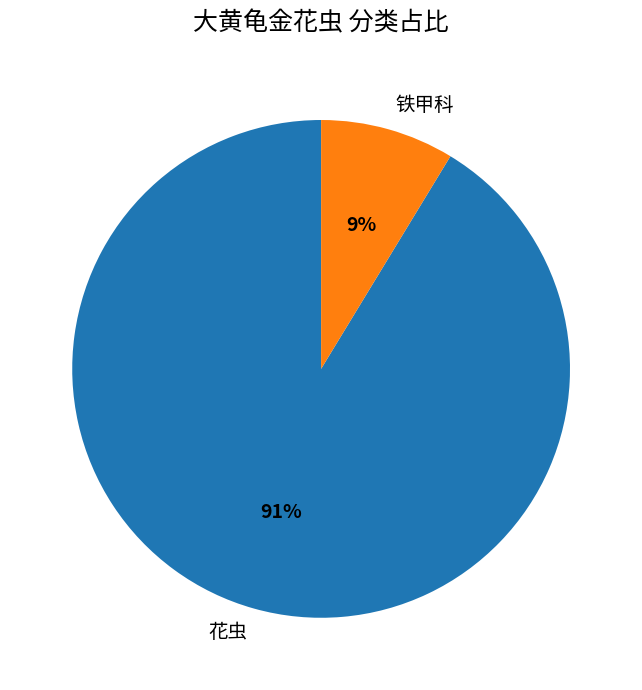

True or false: 花虫 accounts for 91% of the total.

True